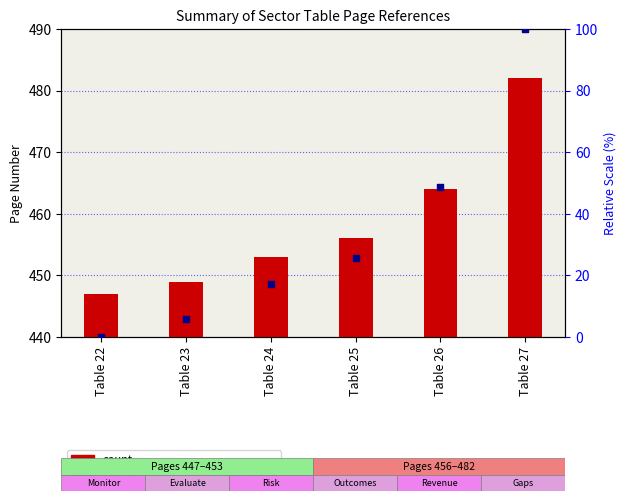

Is the value of count at Table 24 greater than the value of percentile rank within the sample at Table 27?

Yes